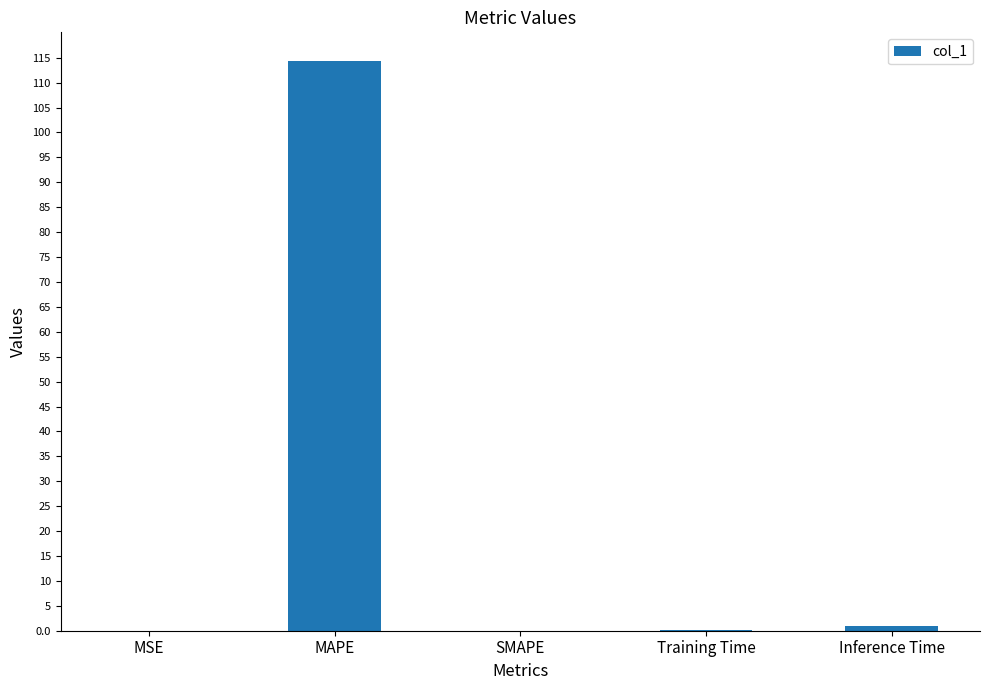

The value at MAPE is 114.4. True or false?

True